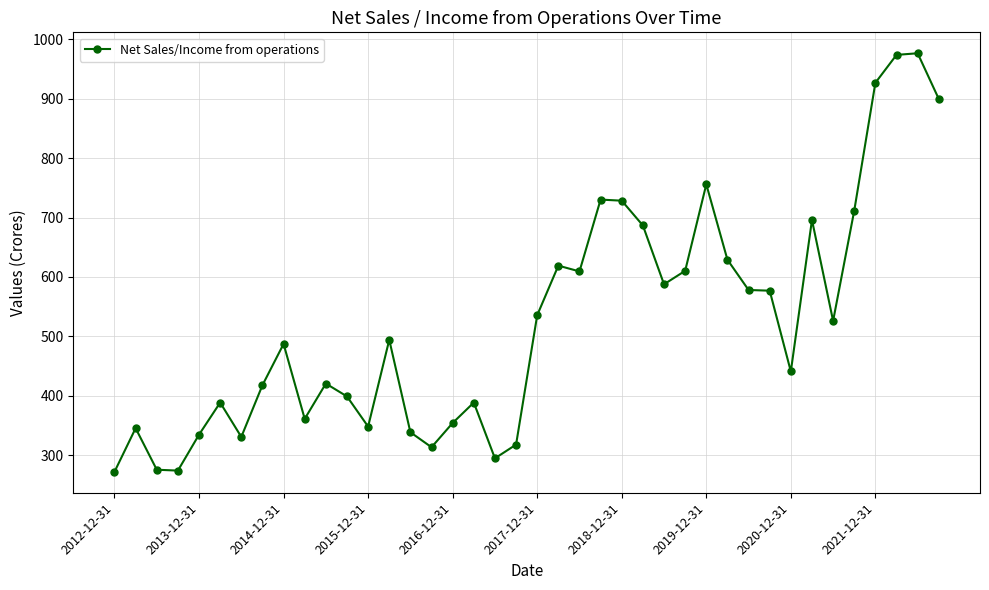

How many data points are above 494?

20